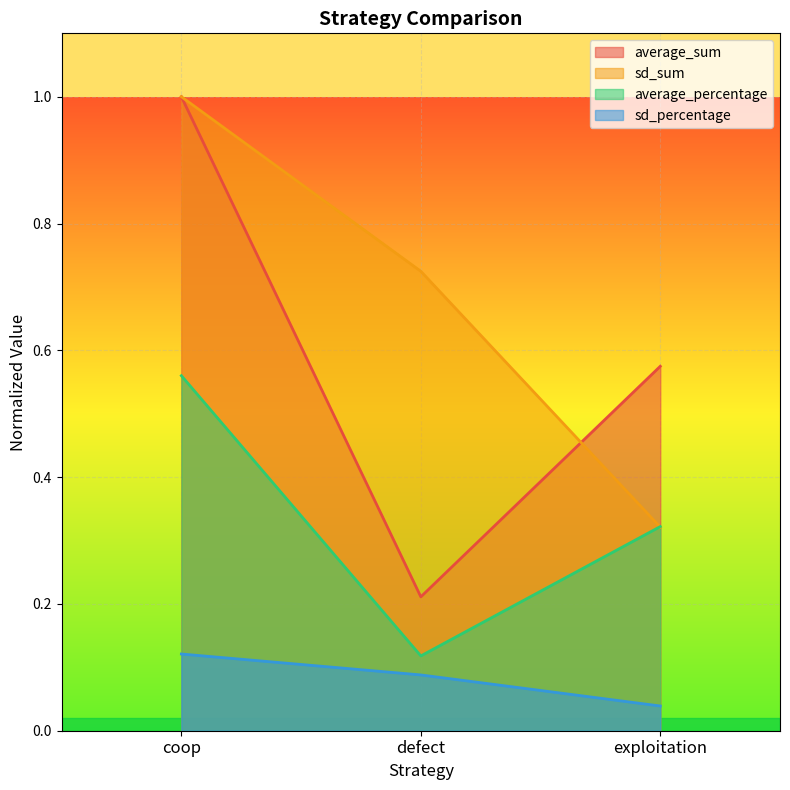

How many lines are shown in the chart?

4